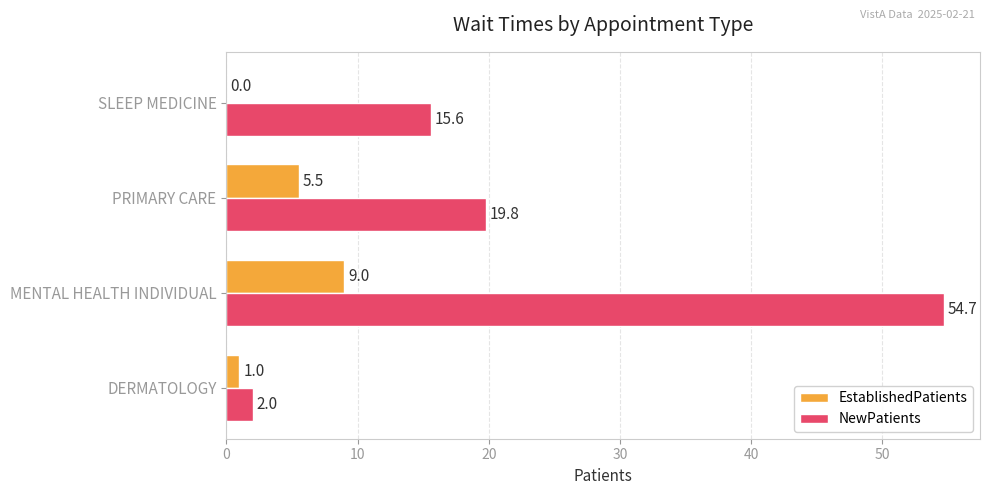

What value does the NewPatients series have at MENTAL HEALTH INDIVIDUAL?

54.7